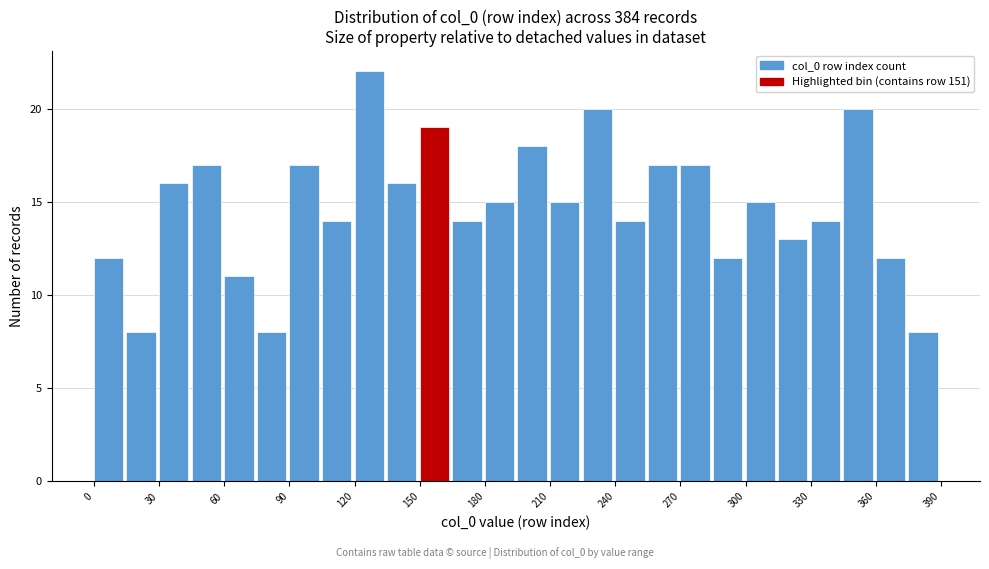

Read against the x-axis, roughly where is the centre of the tallest bar?

125